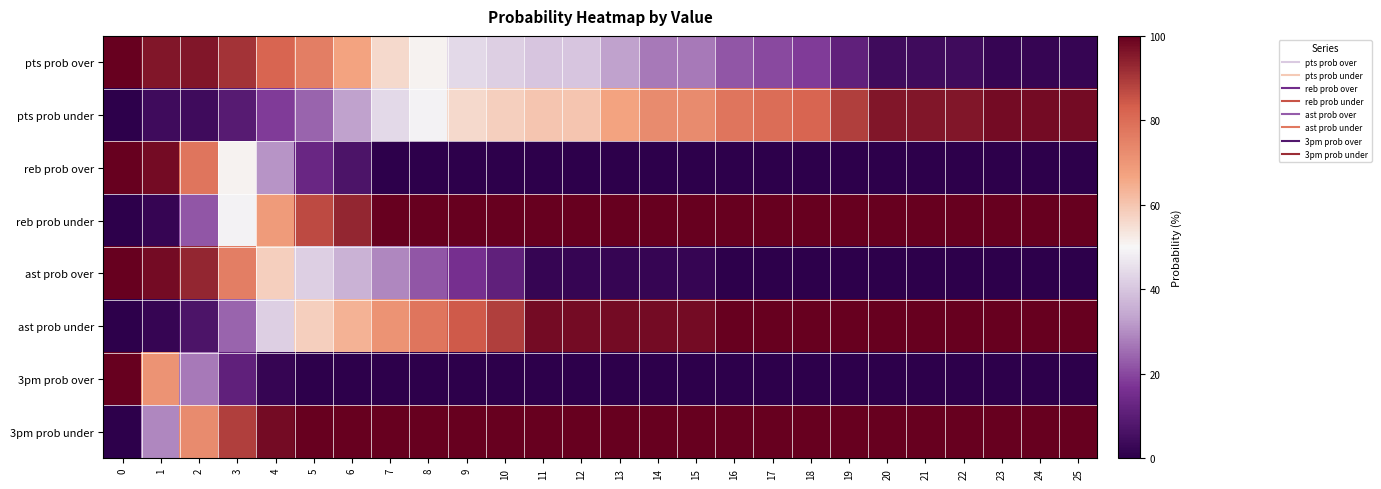

Reading left to right, what are all the values shown in this chart?

pts prob over: 0=100	1=96	2=96	3=91	4=82	5=76	6=67	7=56	8=51	9=44	10=42	11=40	12=40	13=33	14=27	15=27	16=22	17=20	18=18	19=11	20=4	21=4	22=4	23=2	24=2	25=2
pts prob under: 0=0	1=4	2=4	3=9	4=18	5=24	6=33	7=44	8=49	9=56	10=58	11=60	12=60	13=67	14=73	15=73	16=78	17=80	18=82	19=89	20=96	21=96	22=96	23=98	24=98	25=98
reb prob over: 0=100	1=98	2=78	3=51	4=31	5=13	6=7	7=0	8=0	9=0	10=0	11=0	12=0	13=0	14=0	15=0	16=0	17=0	18=0	19=0	20=0	21=0	22=0	23=0	24=0	25=0
reb prob under: 0=0	1=2	2=22	3=49	4=69	5=87	6=93	7=100	8=100	9=100	10=100	11=100	12=100	13=100	14=100	15=100	16=100	17=100	18=100	19=100	20=100	21=100	22=100	23=100	24=100	25=100
ast prob over: 0=100	1=98	2=93	3=76	4=58	5=42	6=36	7=29	8=22	9=16	10=11	11=2	12=2	13=2	14=2	15=2	16=0	17=0	18=0	19=0	20=0	21=0	22=0	23=0	24=0	25=0
ast prob under: 0=0	1=2	2=7	3=24	4=42	5=58	6=64	7=71	8=78	9=84	10=89	11=98	12=98	13=98	14=98	15=98	16=100	17=100	18=100	19=100	20=100	21=100	22=100	23=100	24=100	25=100
3pm prob over: 0=100	1=71	2=27	3=11	4=2	5=0	6=0	7=0	8=0	9=0	10=0	11=0	12=0	13=0	14=0	15=0	16=0	17=0	18=0	19=0	20=0	21=0	22=0	23=0	24=0	25=0
3pm prob under: 0=0	1=29	2=73	3=89	4=98	5=100	6=100	7=100	8=100	9=100	10=100	11=100	12=100	13=100	14=100	15=100	16=100	17=100	18=100	19=100	20=100	21=100	22=100	23=100	24=100	25=100